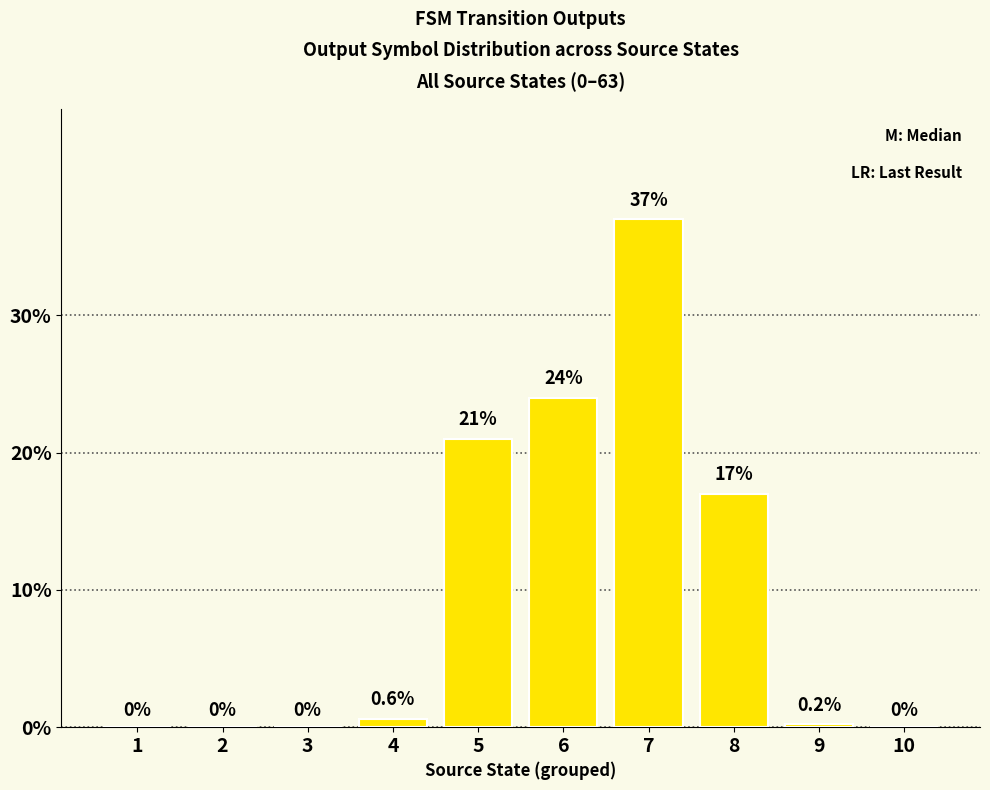

What is the change in value from 3 to 8?

+17.0